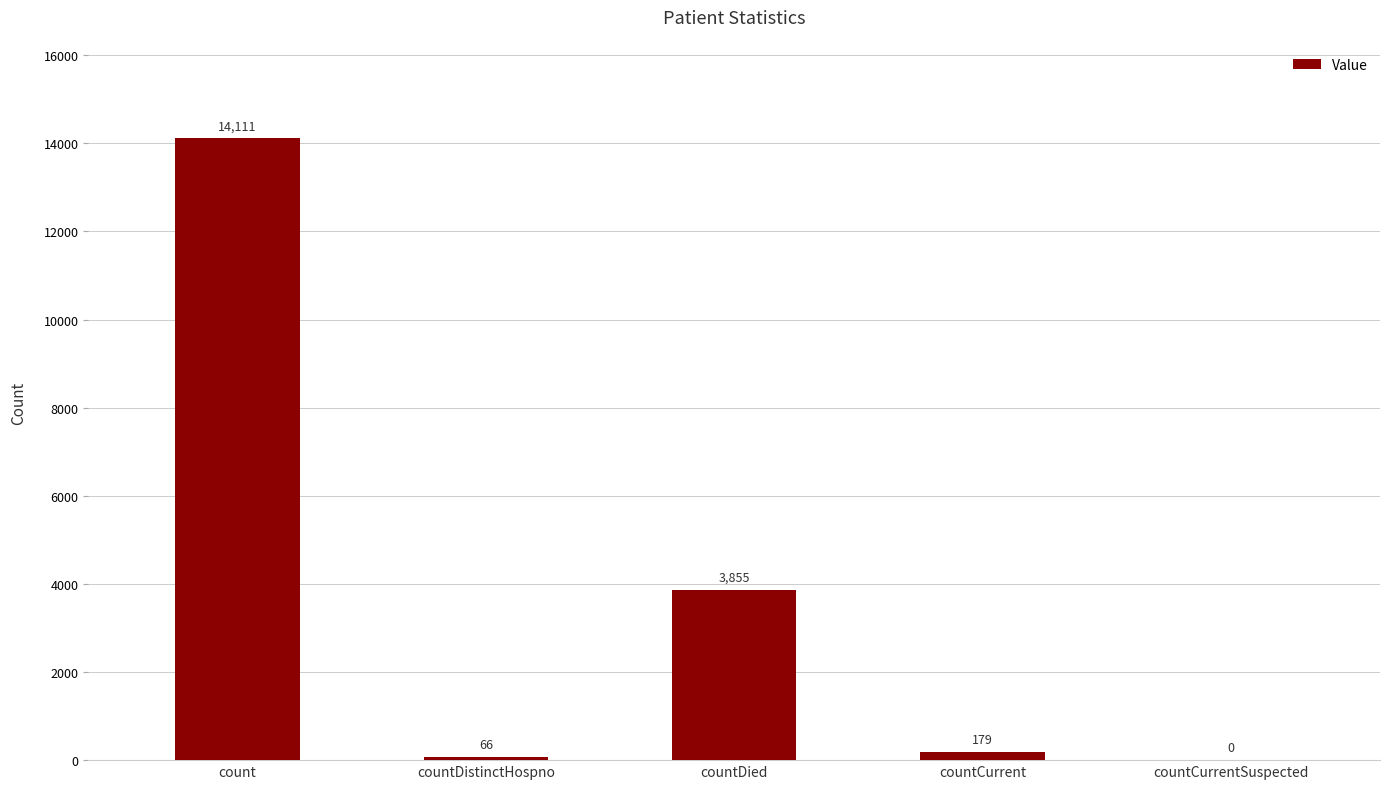

How many data points does each series have?

5